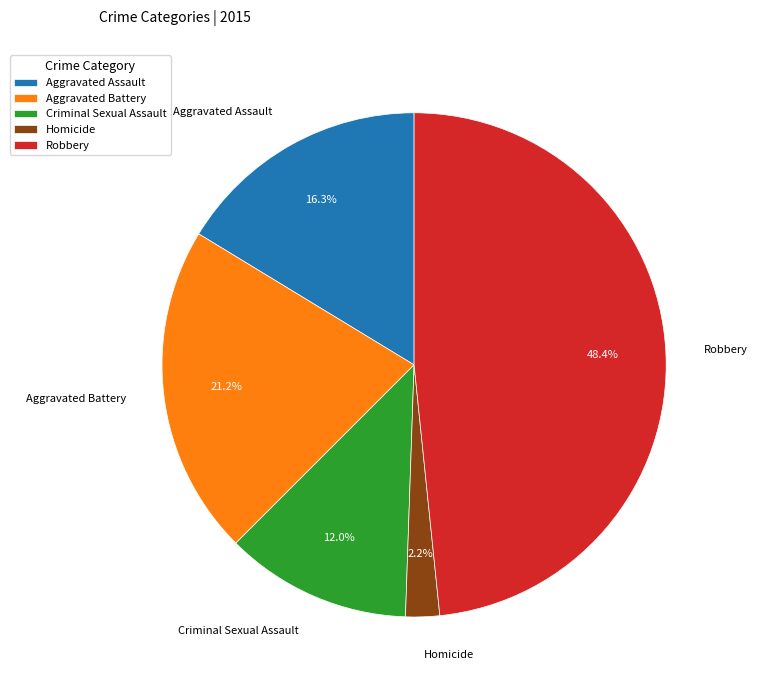

Rank the categories by value from highest to lowest.

Robbery, Aggravated Battery, Aggravated Assault, Criminal Sexual Assault, Homicide